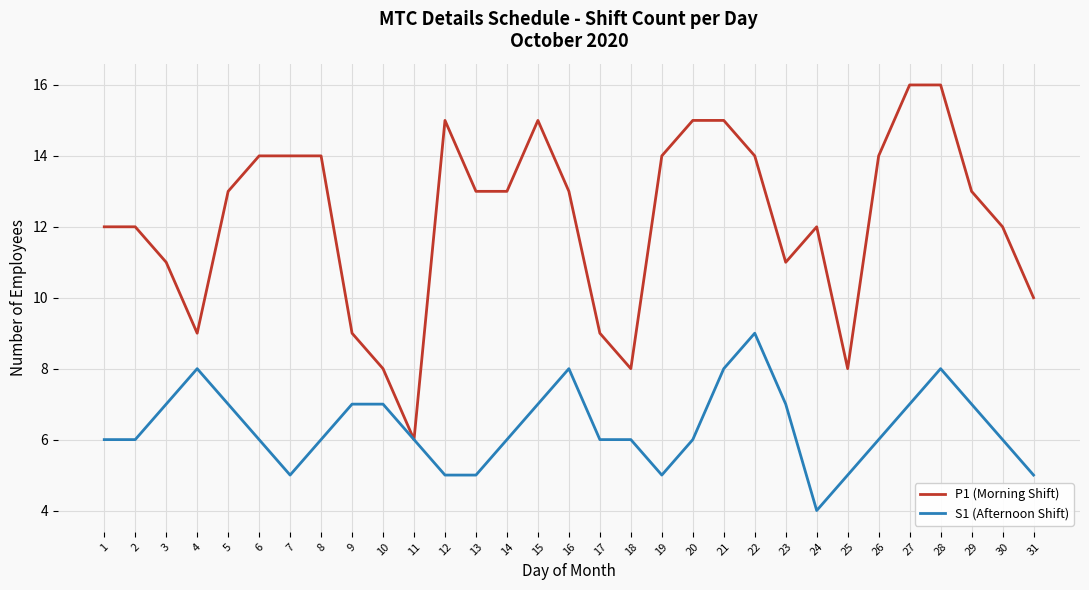

Is it true that S1 (Afternoon Shift) equals 2 at 31?

False